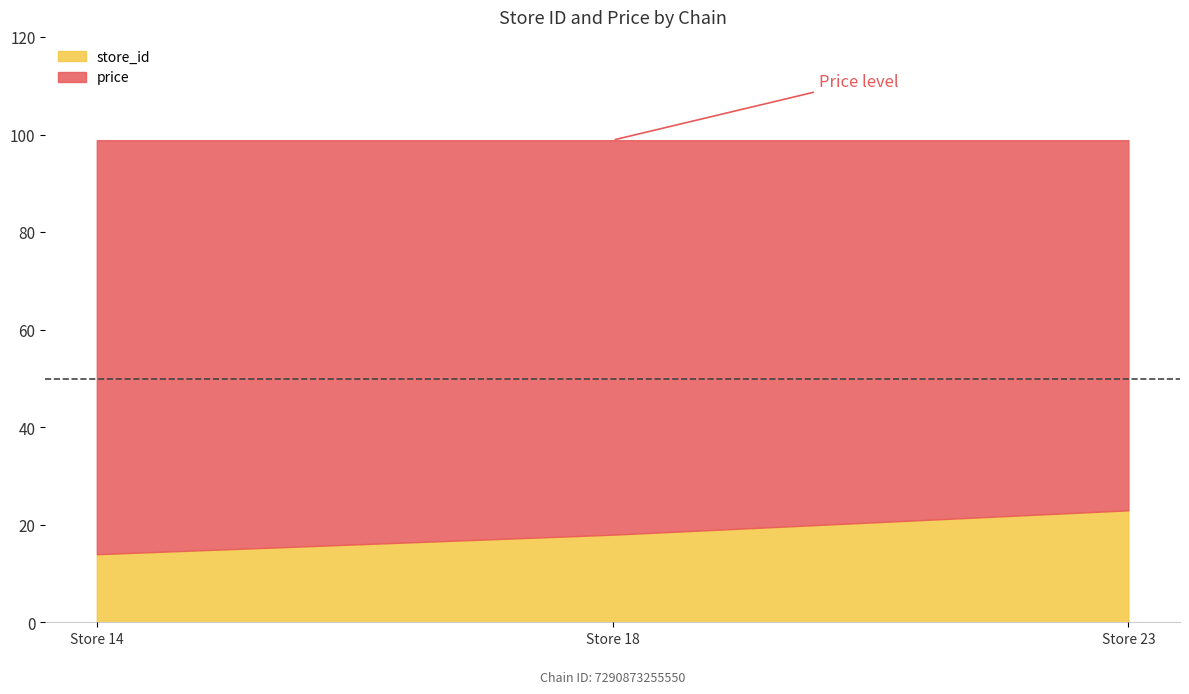

Which category has the highest value in the price series?

Store 14